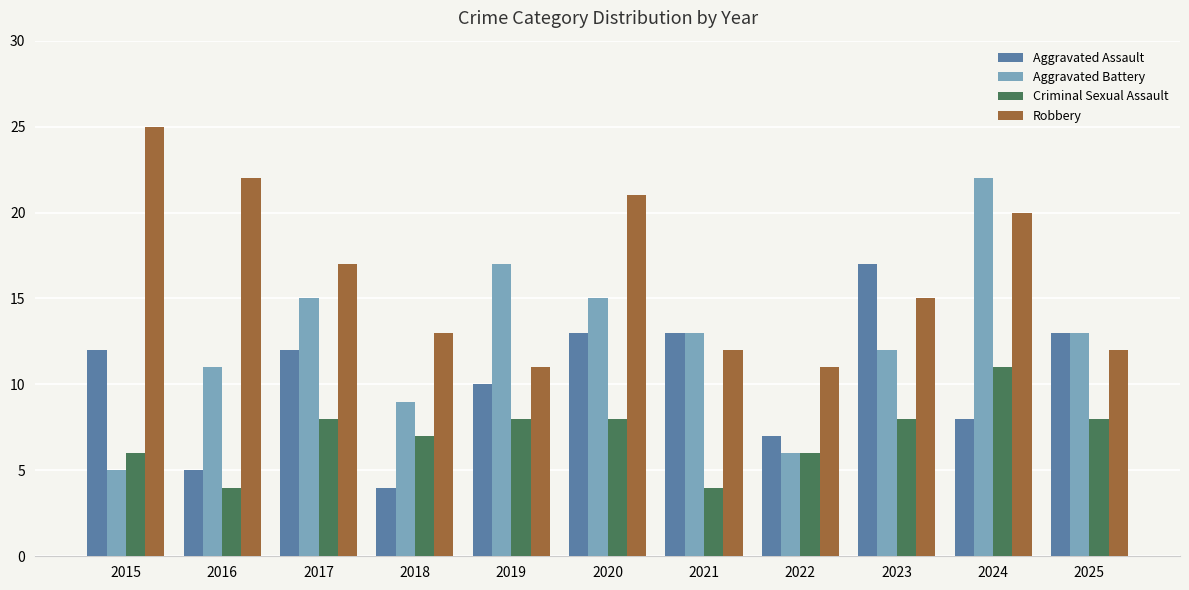

Reading left to right, what are all the values shown in this chart?

Aggravated Assault: 12	5	12	4	10	13	13	7	17	8	13
Aggravated Battery: 5	11	15	9	17	15	13	6	12	22	13
Criminal Sexual Assault: 6	4	8	7	8	8	4	6	8	11	8
Robbery: 25	22	17	13	11	21	12	11	15	20	12